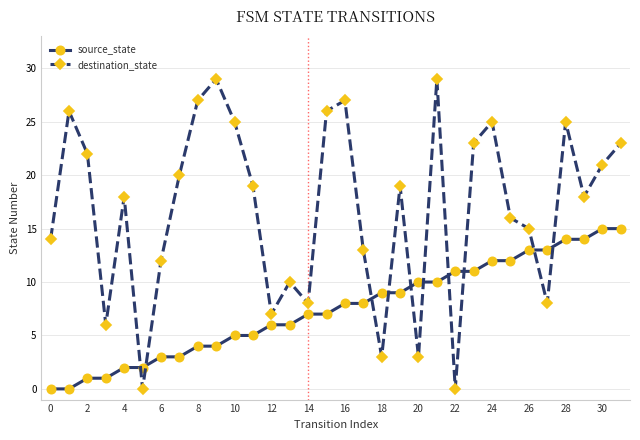

True or false: destination_state has more than 0 points higher than both neighbors.

True